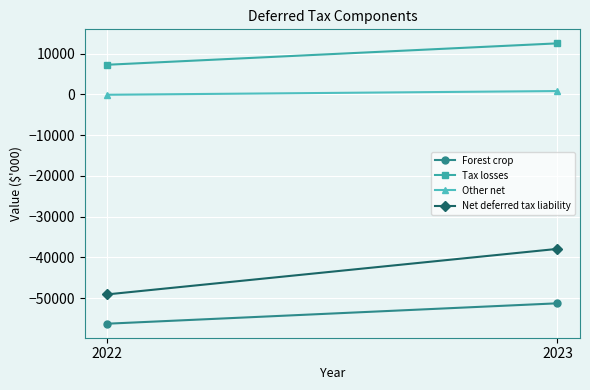

Is it true that Net deferred tax liability equals -82006 at 2022?

False